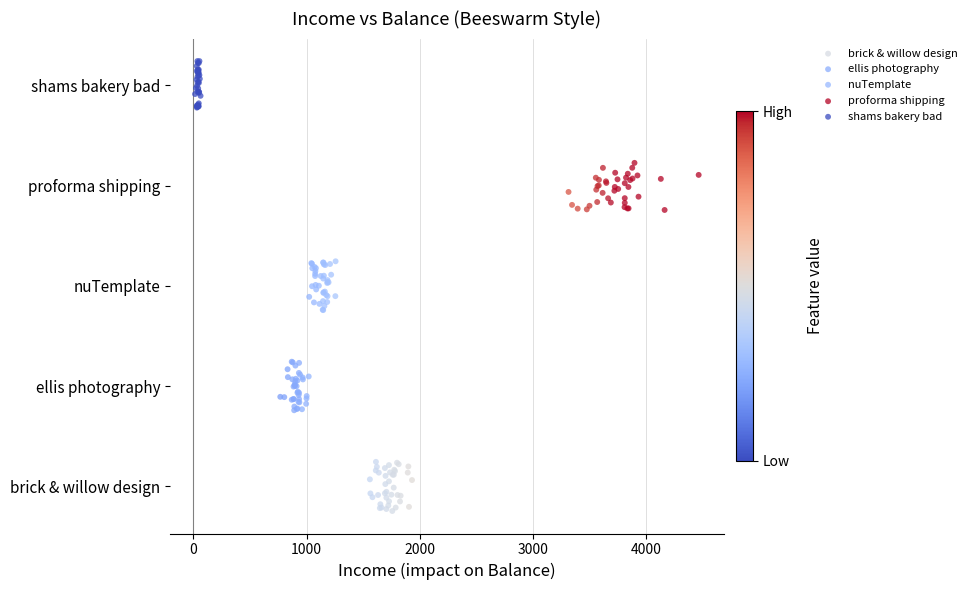

What are all the series names shown in the legend?

brick & willow design, ellis photography, nuTemplate, proforma shipping, shams bakery bad